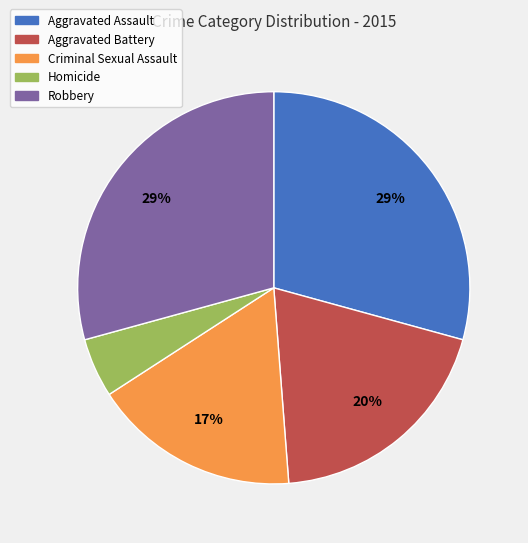

What is the smallest slice in the pie chart?

Homicide